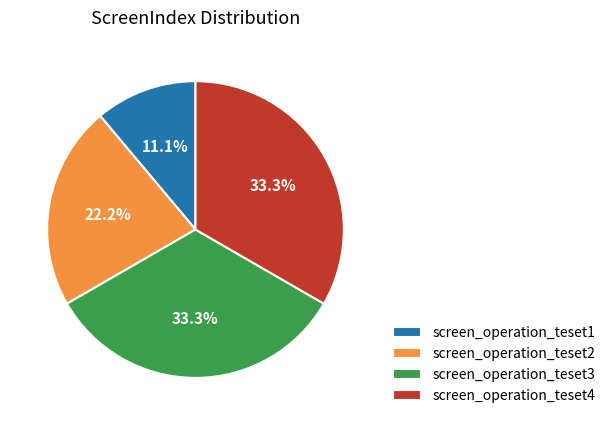

How many segments does this pie chart have?

4